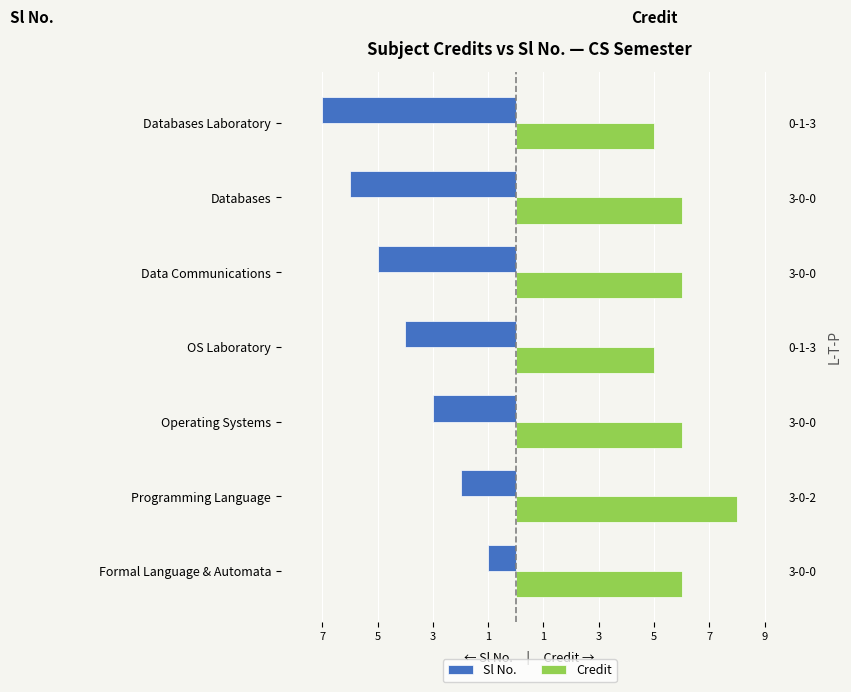

What is the label of the 6th bar from the right?

Programming Language